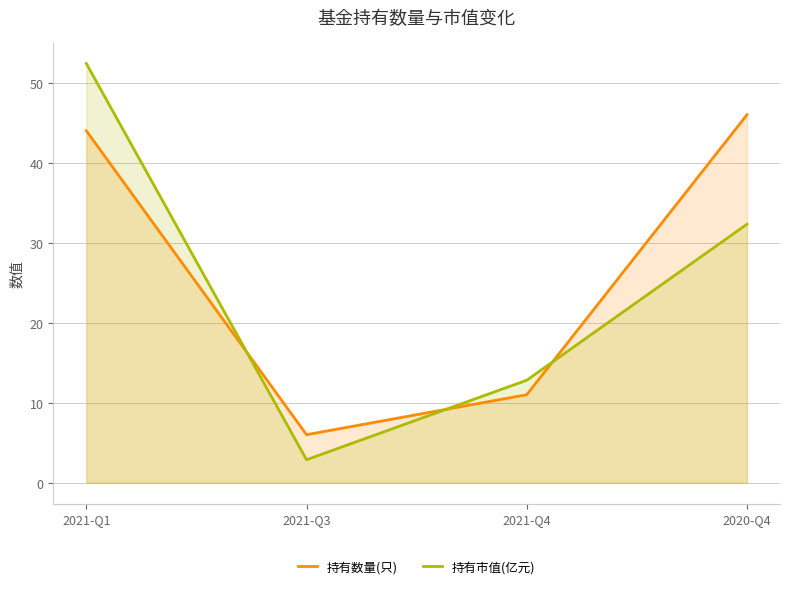

Between 2021-Q1 and 2021-Q4, which series saw the biggest shift?

持有市值(亿元)